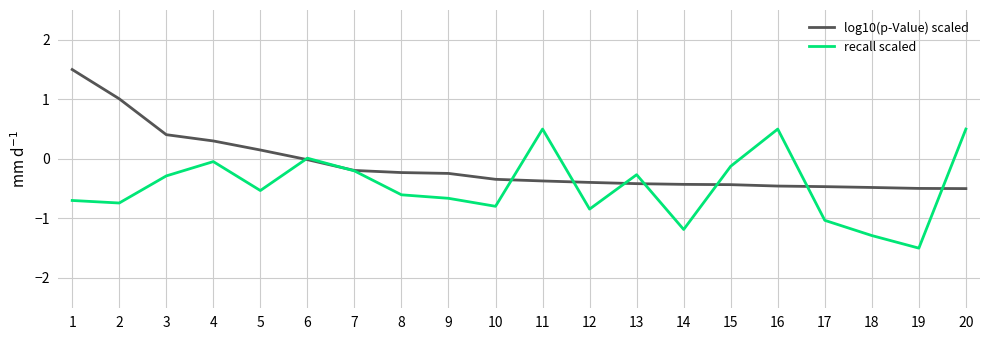

What is the lowest value of the log10(p-Value) scaled series?

-0.5